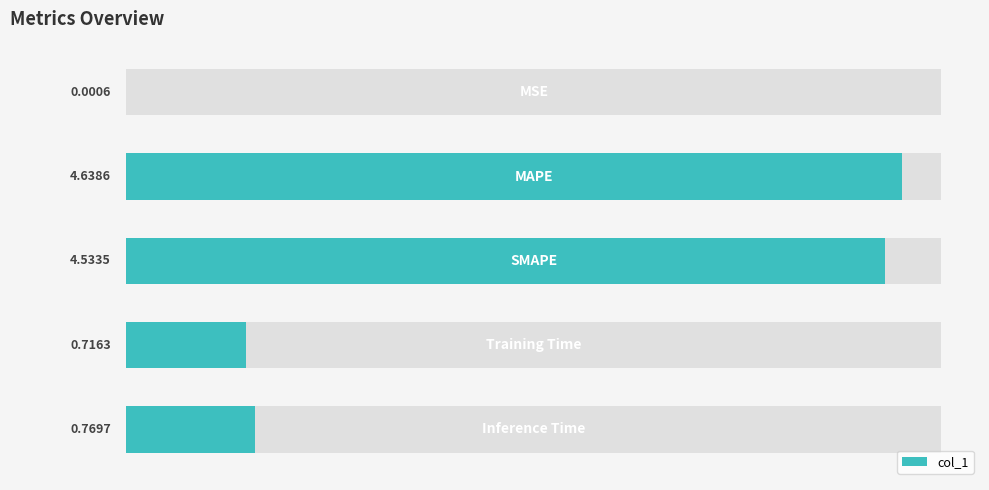

What is the greatest value displayed?

4.6